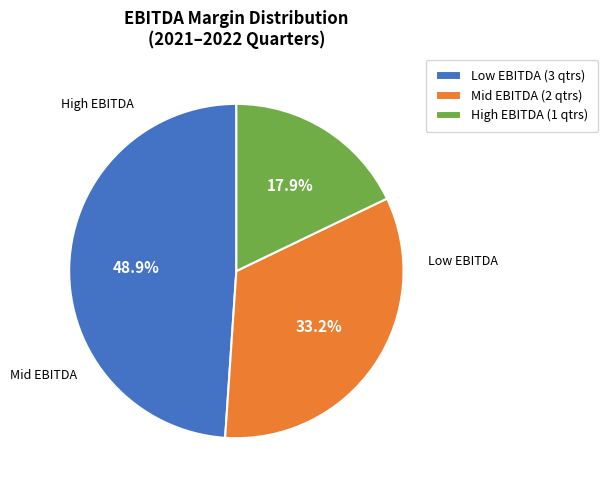

Is there a majority slice in this chart?

No